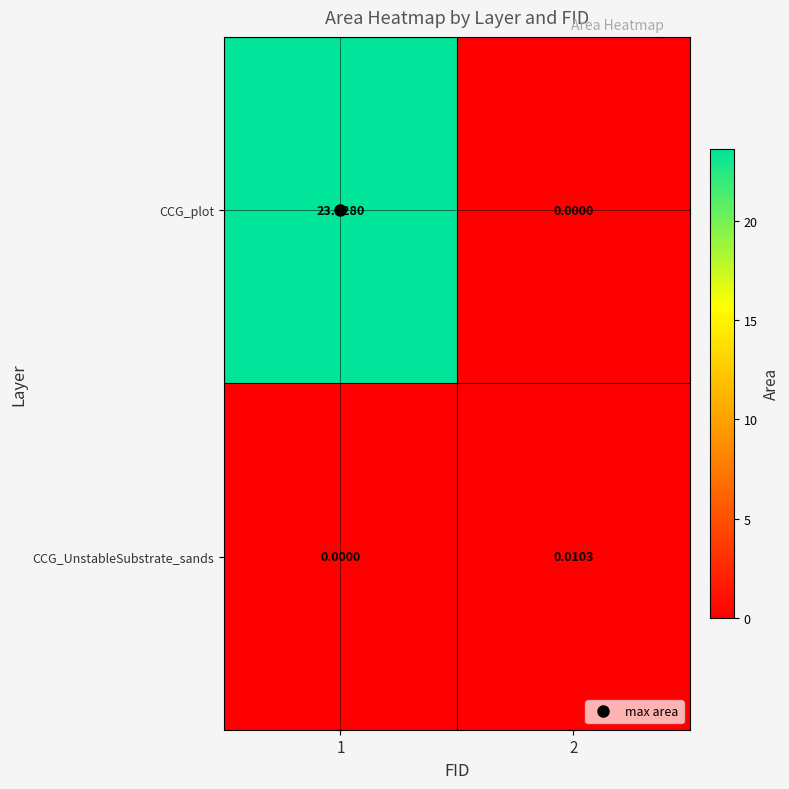

How many data points in CCG_UnstableSubstrate_sands are above 0?

1